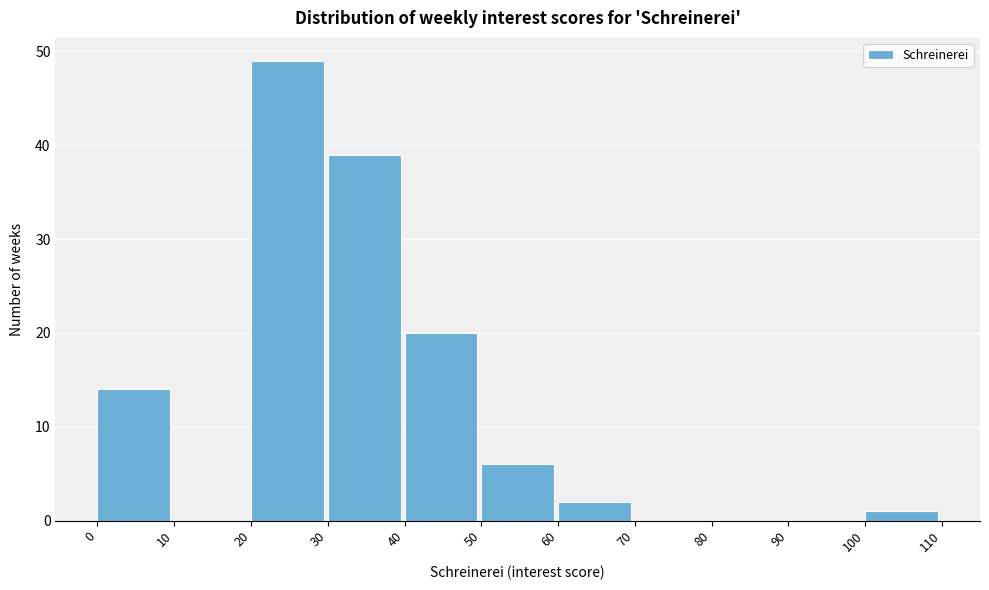

Reading left to right, list every bar in this chart as the range it spans on the x-axis followed by its height. The values are not printed on the chart, so give them approximately, as read against the axis.

0 to 10: 14
10 to 20: 0
20 to 30: 49
30 to 40: 39
40 to 50: 20
50 to 60: 6
60 to 70: 2
70 to 80: 0
80 to 90: 0
90 to 100: 0
100 to 110: 1